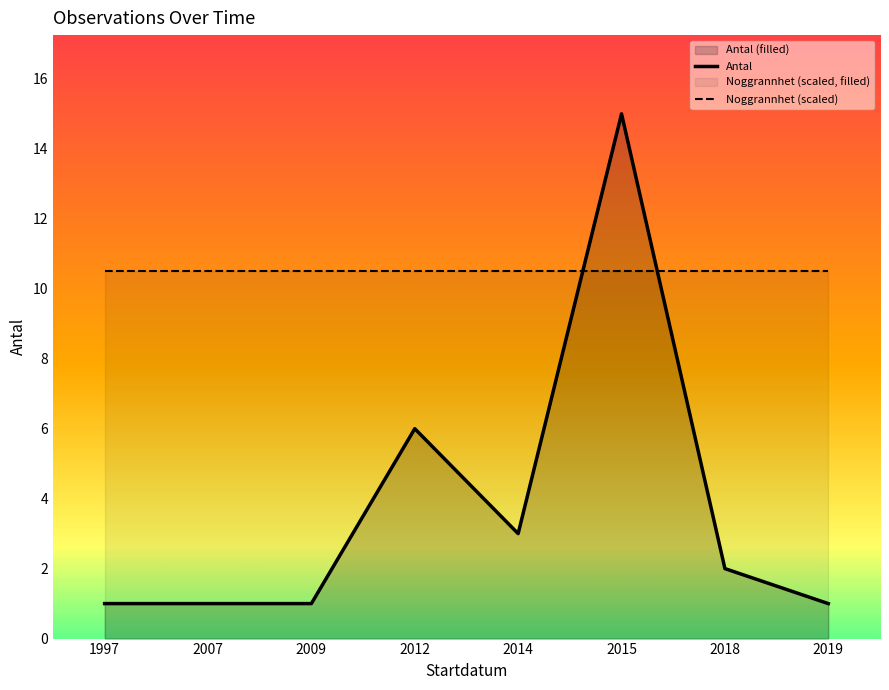

Rank the series by their average value, from lowest to highest.

Antal, Noggrannhet (scaled)